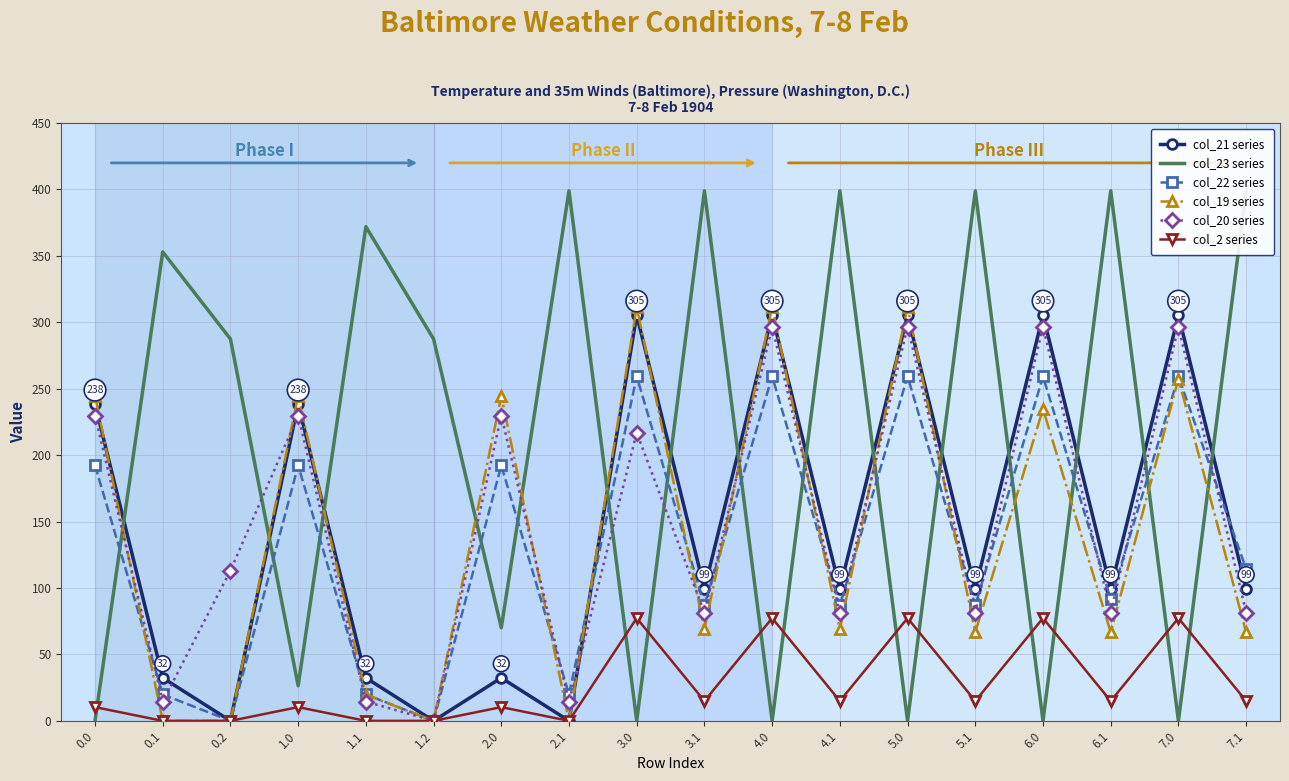

How many lines are shown in the chart?

6